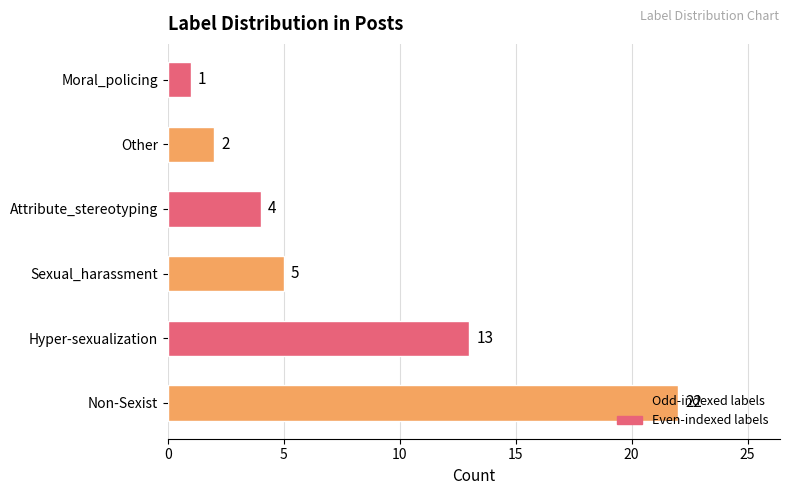

List the labels in order of value, smallest first.

Moral_policing, Other, Attribute_stereotyping, Sexual_harassment, Hyper-sexualization, Non-Sexist